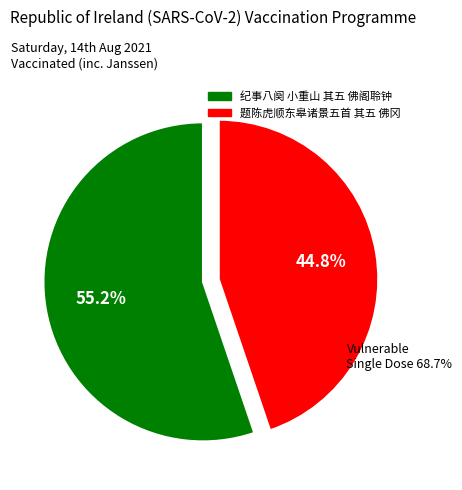

What percentage is the 题陈虎顺东皋诸景五首 其五 佛冈 slice, to the nearest percent?

45%